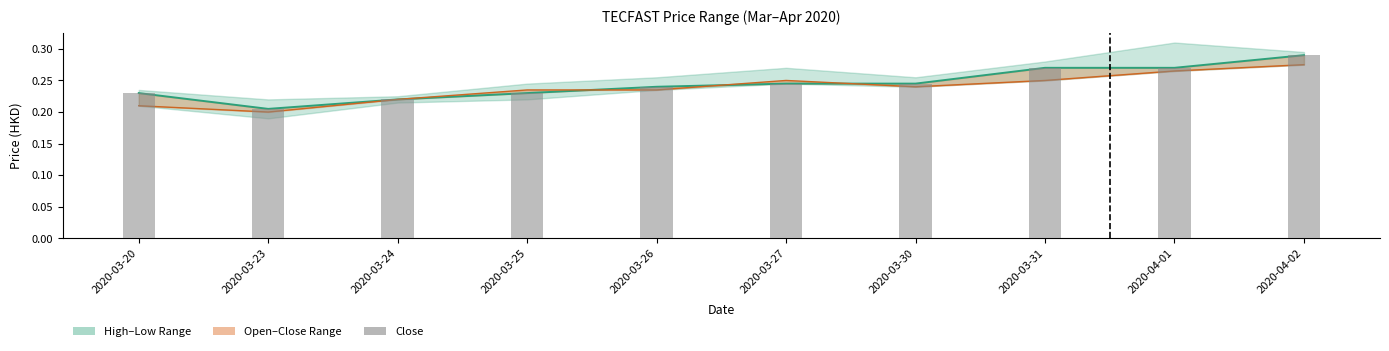

What is the label of the 2nd bar from the left?

2020-03-23